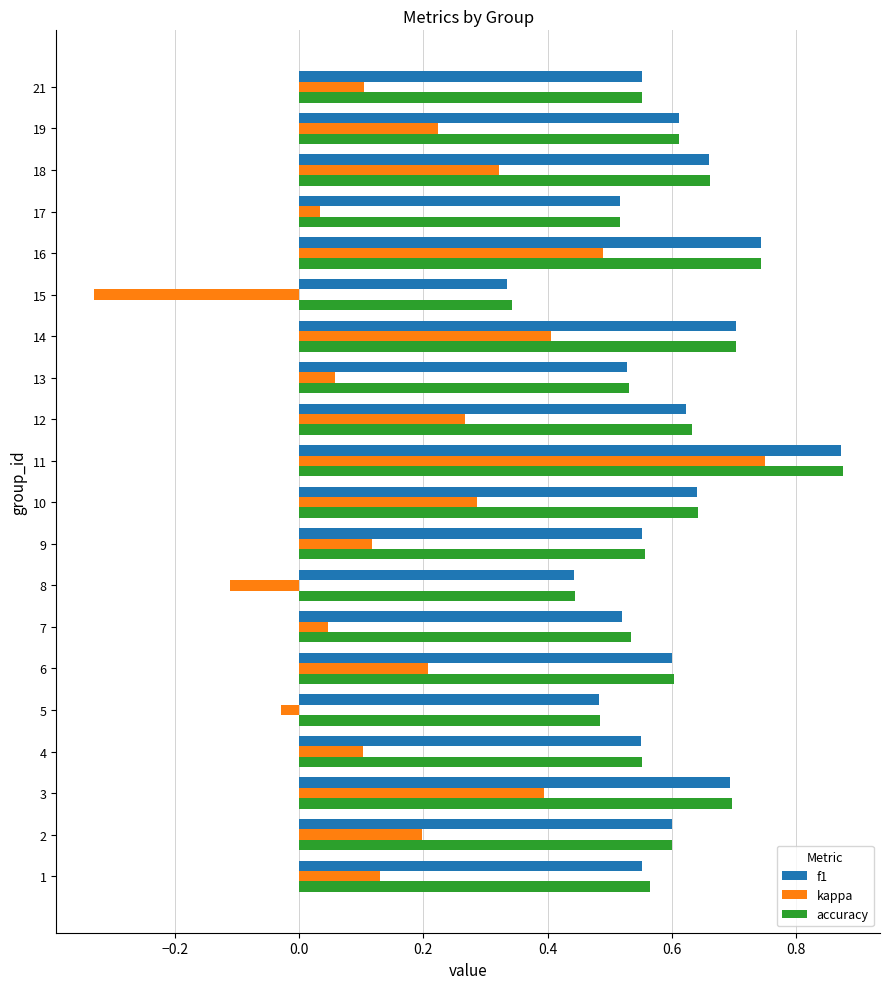

Is it true that f1 equals 0.7 at 14?

True